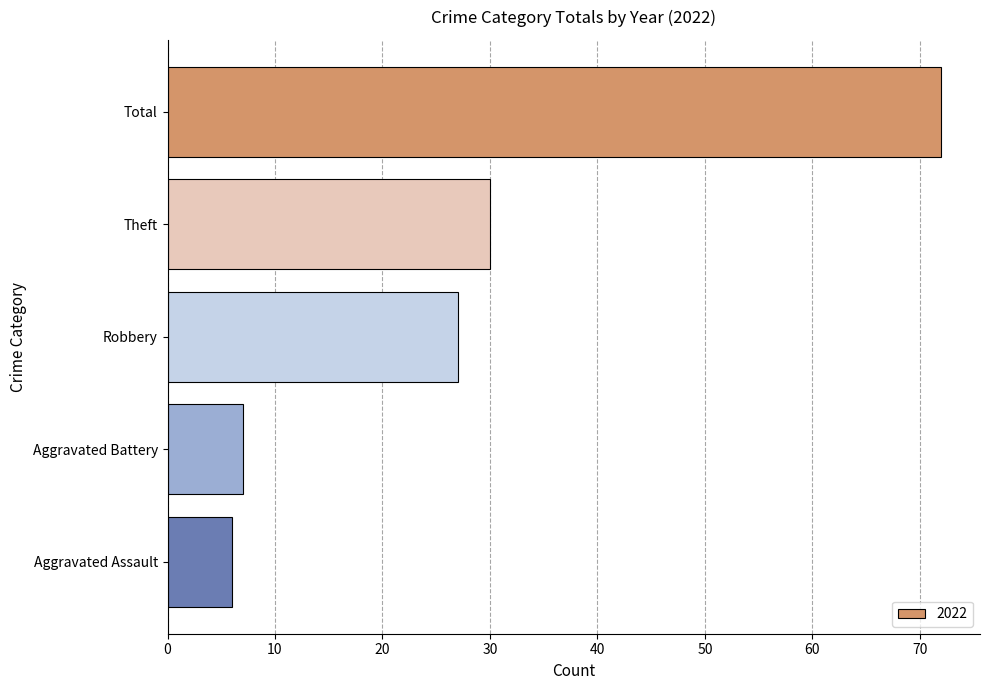

What is the value of the 5th bar from the top?

6